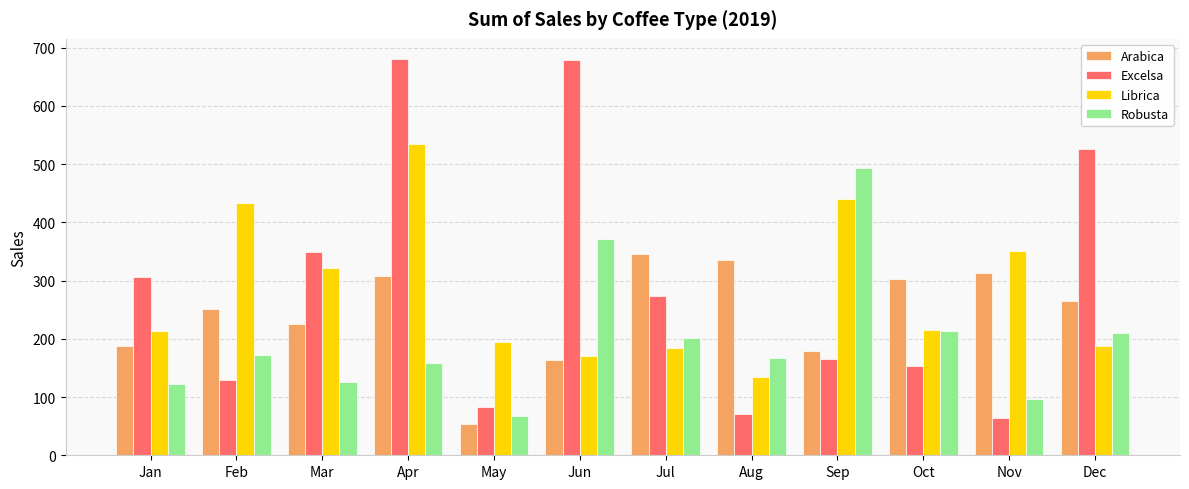

What is the greatest value displayed?

681.1